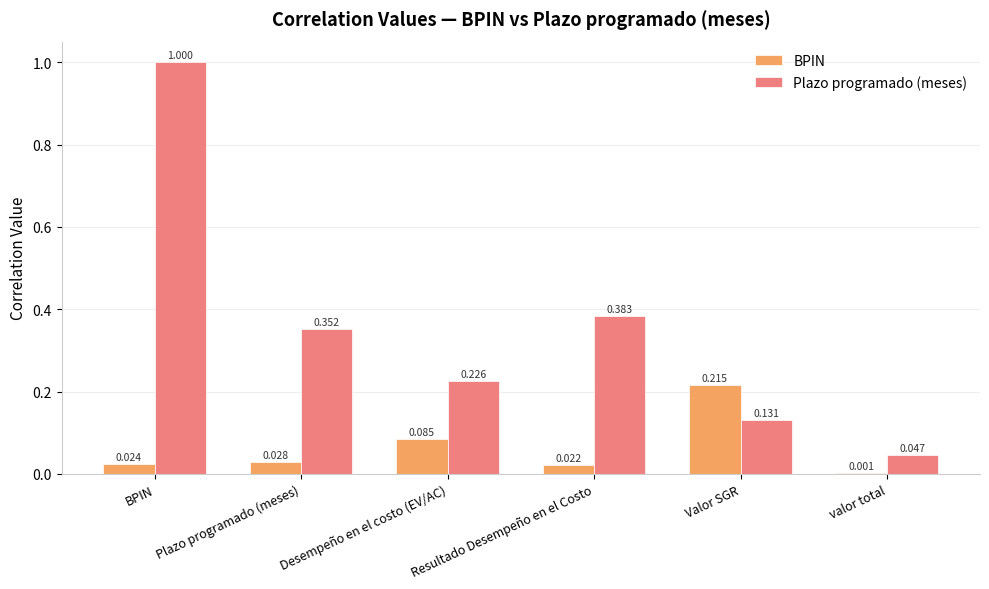

Between Plazo programado (meses) and Resultado Desempeño en el Costo, which series saw the biggest shift?

Plazo programado (meses)